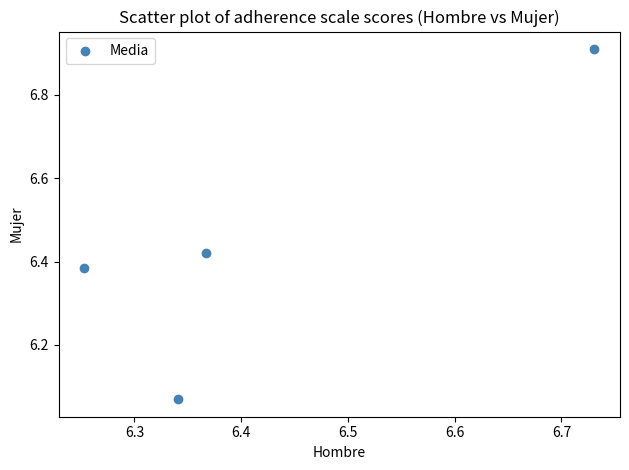

What is the range of X values (max minus min)?

0.5